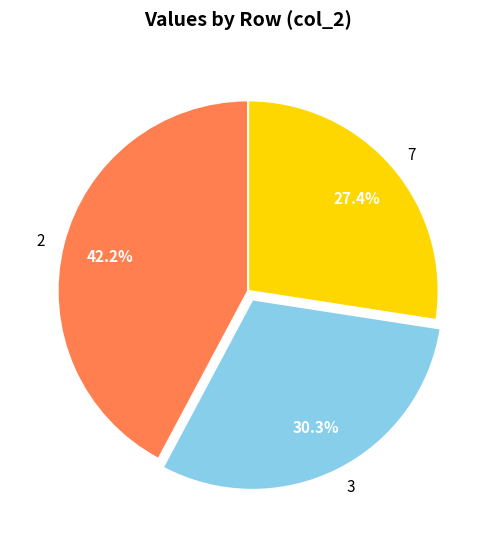

To the nearest percent, what is the average slice percentage?

33%